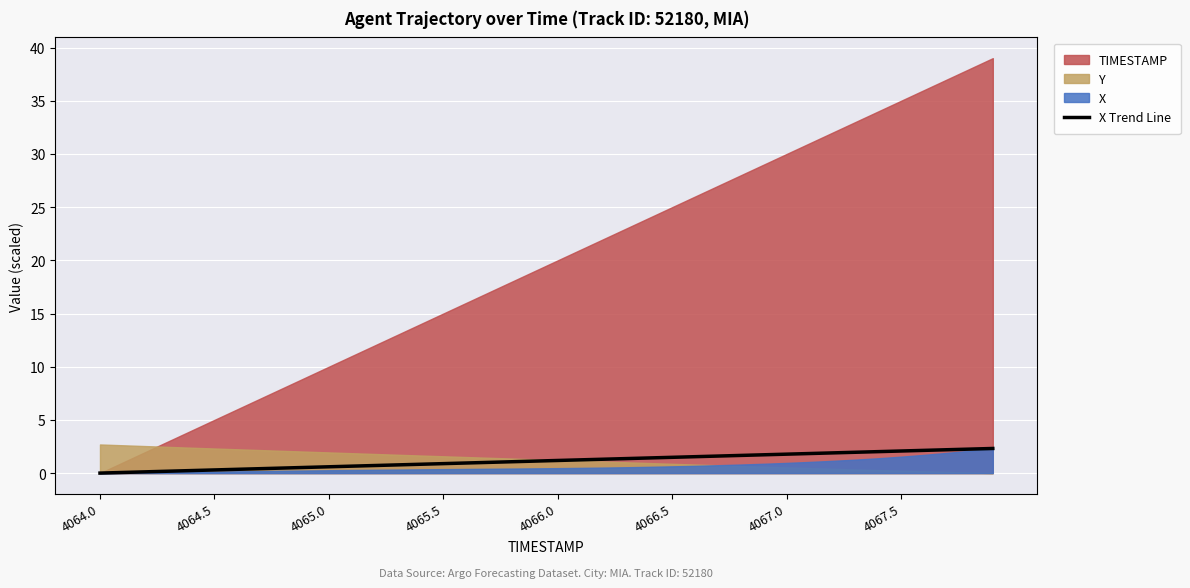

What is the maximum value for X Trend Line?

2.3